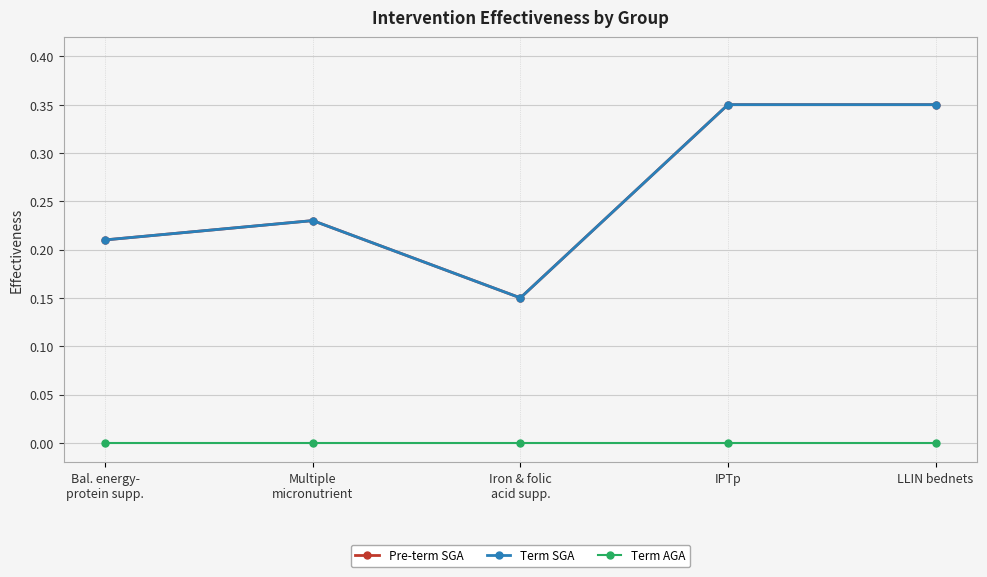

What position from the left is Multiple
micronutrient?

2